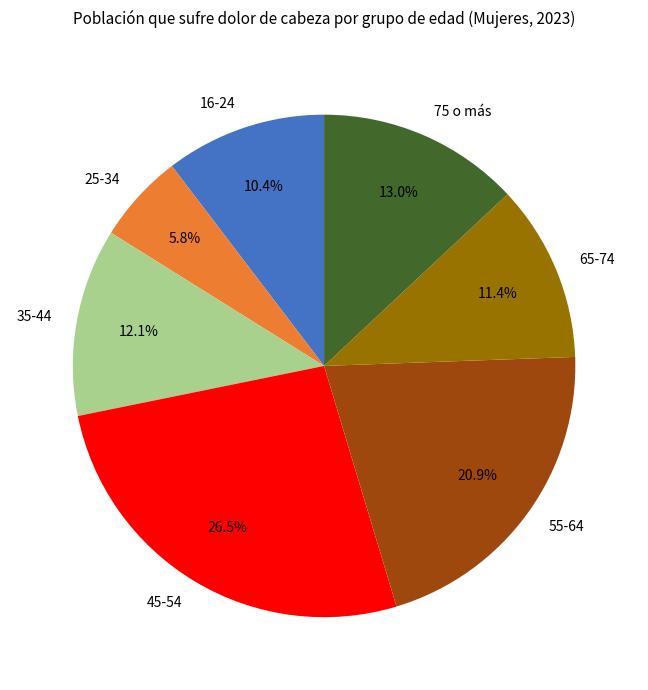

To the nearest percent, what is the difference between the largest and smallest slice percentages?

21%